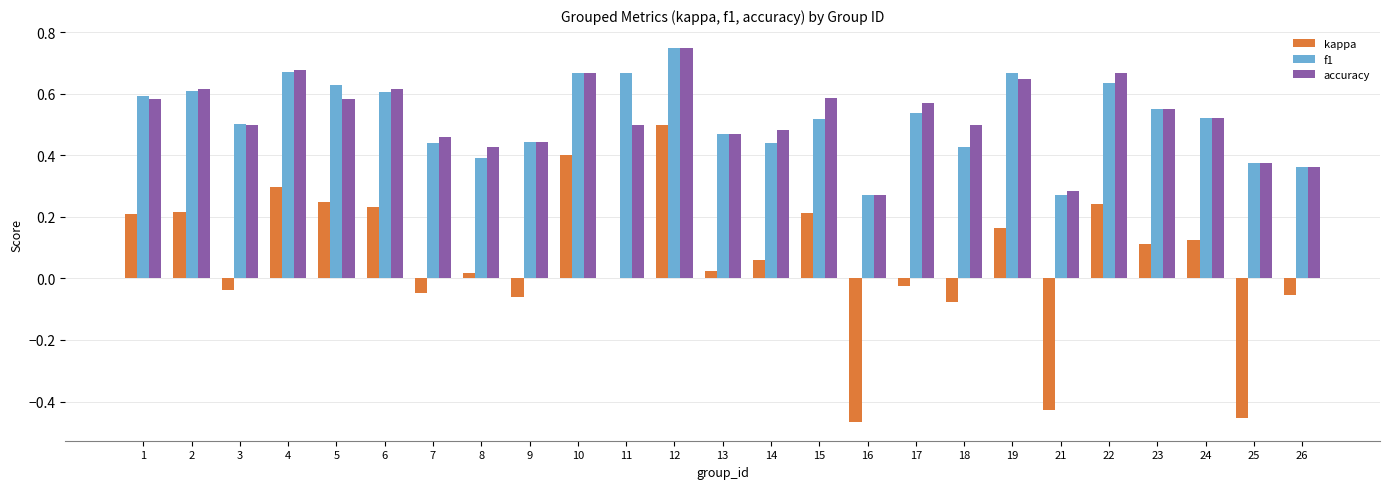

Is the value of kappa at 21 greater than the value of accuracy at 10?

No